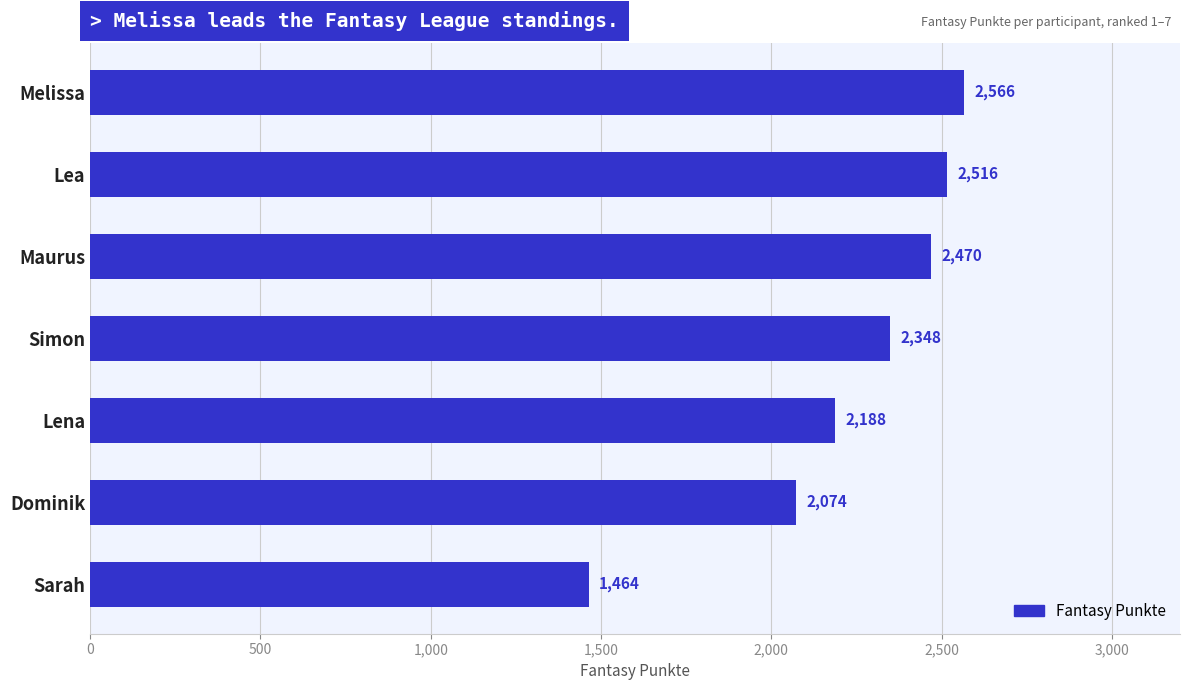

List the labels in order of value, largest first.

Melissa, Lea, Maurus, Simon, Lena, Dominik, Sarah